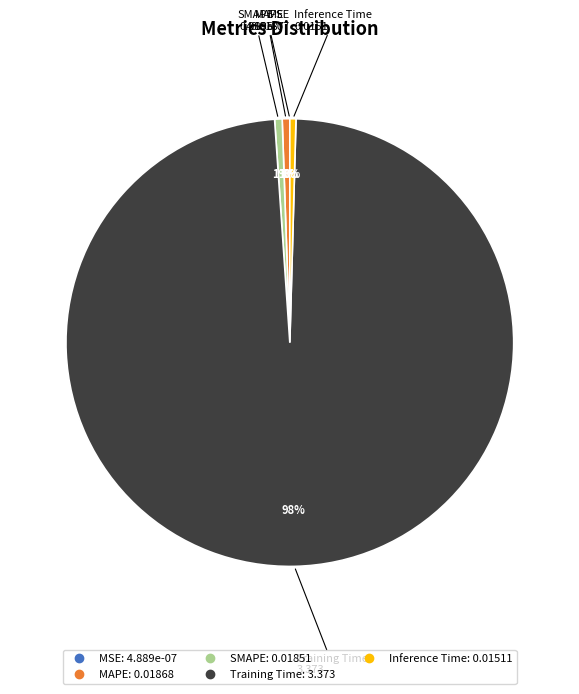

True or false: MAPE accounts for 11% of the total.

False